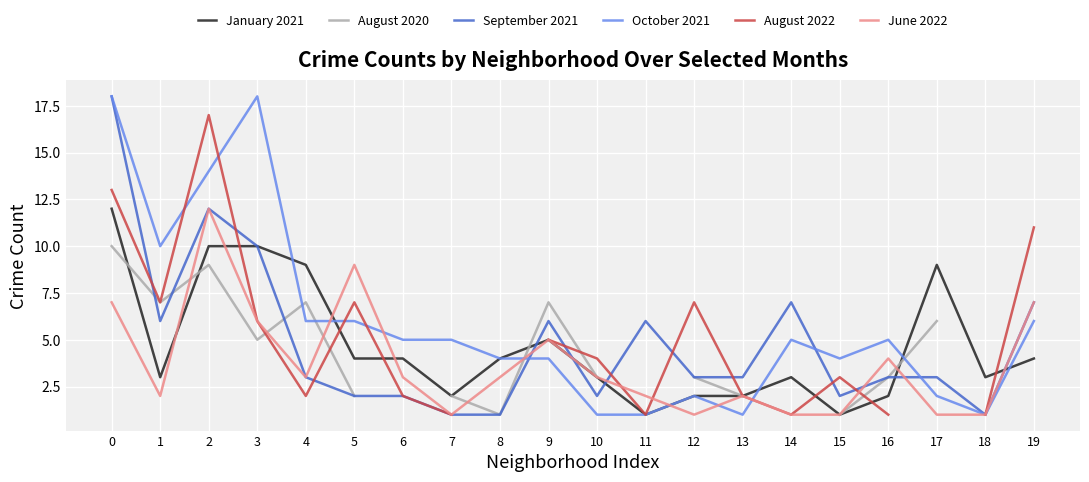

How many data points in October 2021 are above 5?

7